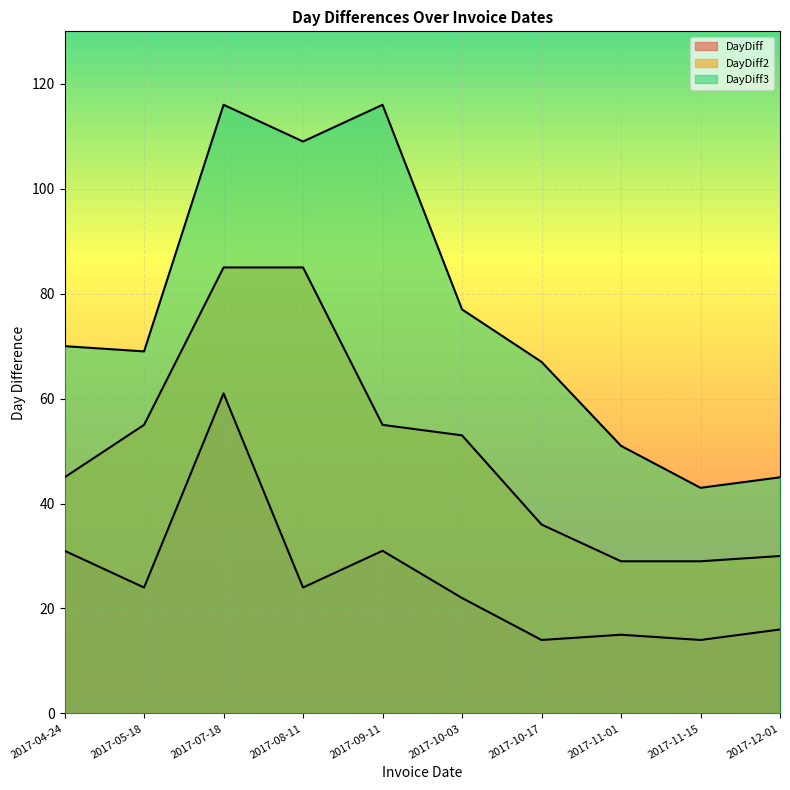

Read the DayDiff value at 2017-04-24, to the nearest 5.

30